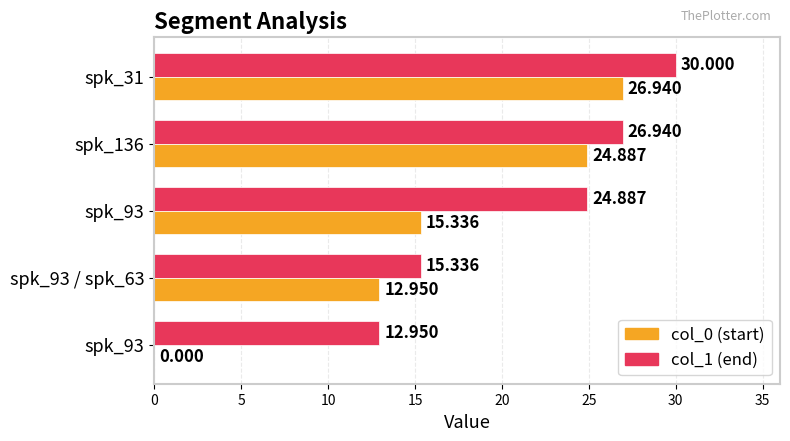

How many data points in col_1 (end) are above 24?

3